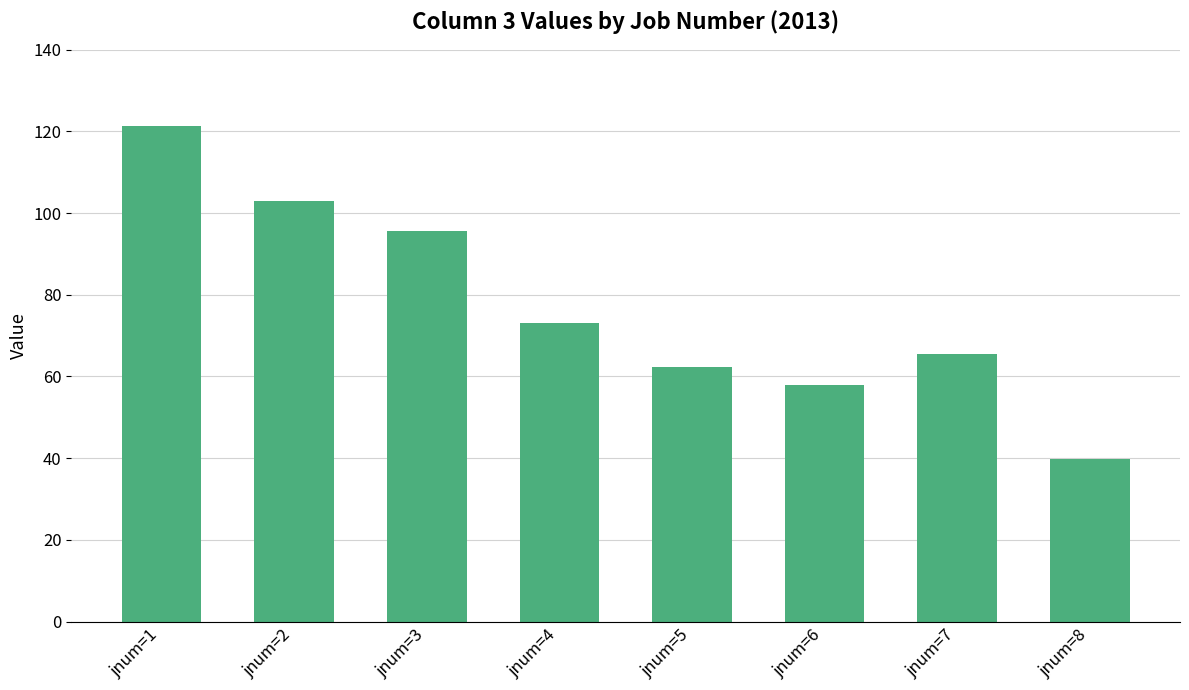

What is the difference between the second highest and minimum values?

63.3